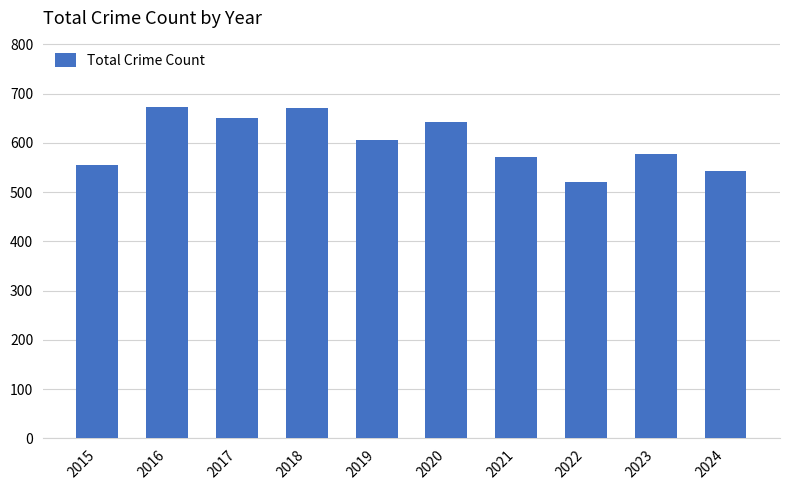

What is the average value?

601